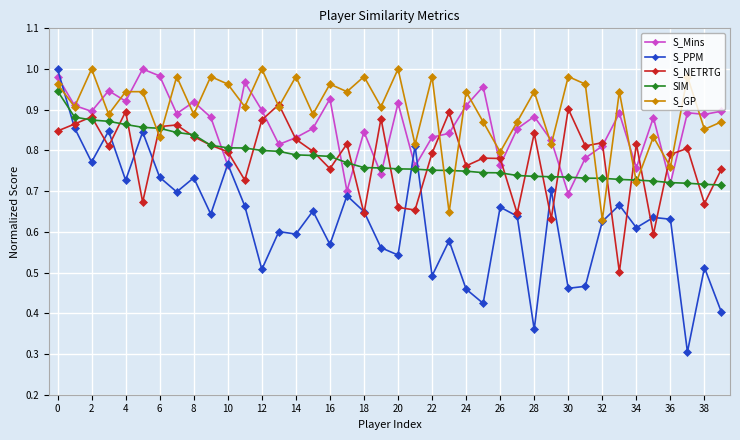

In S_Mins, how many points are higher than both neighbors (excluding endpoints)?

12